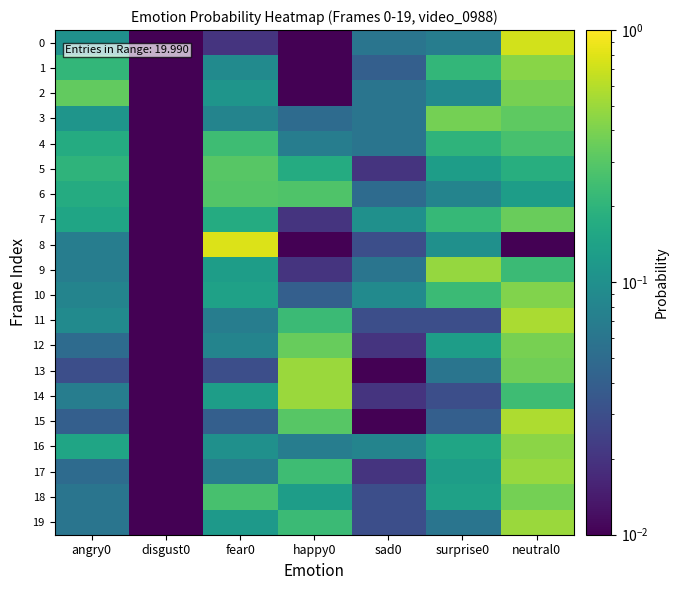

List the series in order of their peak value, lowest first.

4, 6, 5, 7, 3, 18, 2, 12, 10, 1, 16, 9, 17, 13, 14, 19, 11, 15, 0, 8